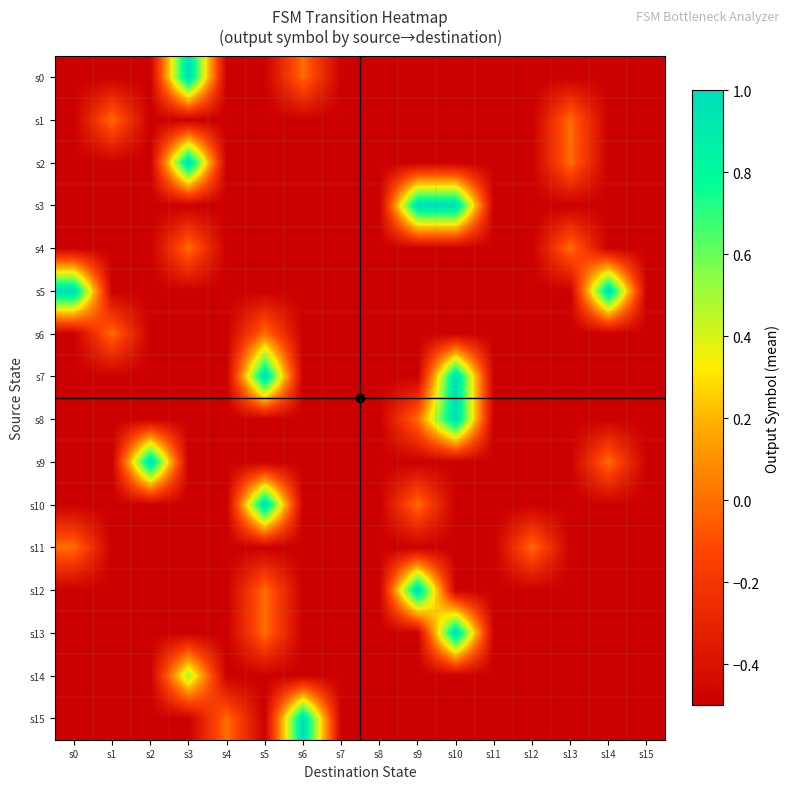

List the series in order of their peak value, lowest first.

s1, s4, s6, s11, s14, s0, s2, s3, s5, s7, s8, s9, s10, s12, s13, s15